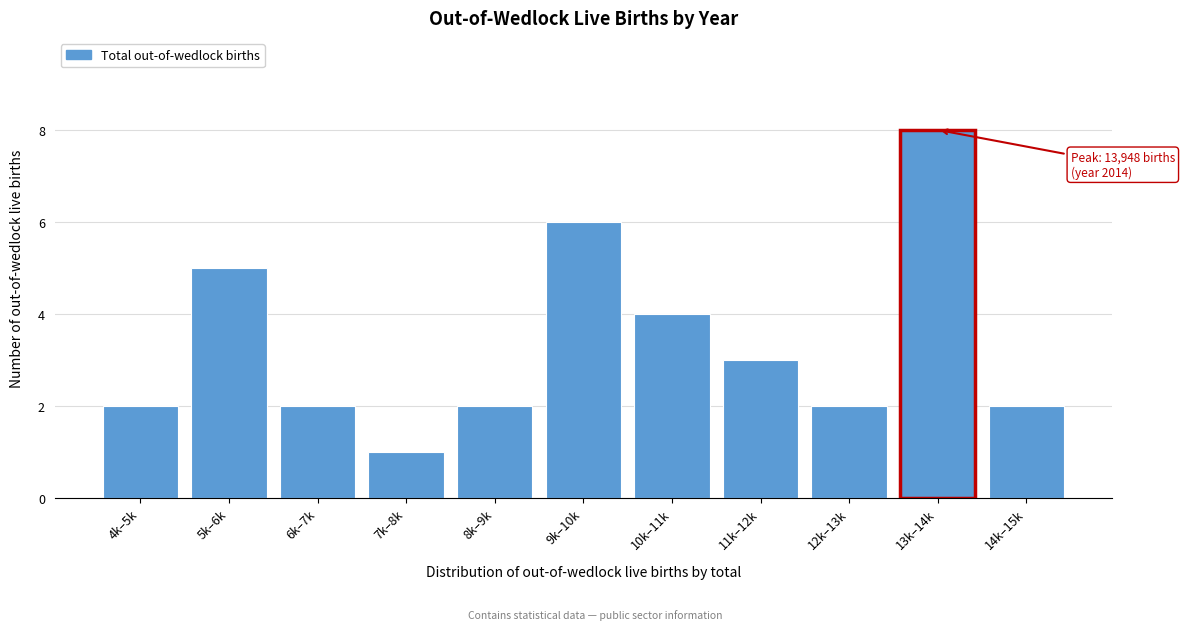

Reading left to right, list all the values displayed in this chart.

4k–5k=2	5k–6k=5	6k–7k=2	7k–8k=1	8k–9k=2	9k–10k=6	10k–11k=4	11k–12k=3	12k–13k=2	13k–14k=8	14k–15k=2